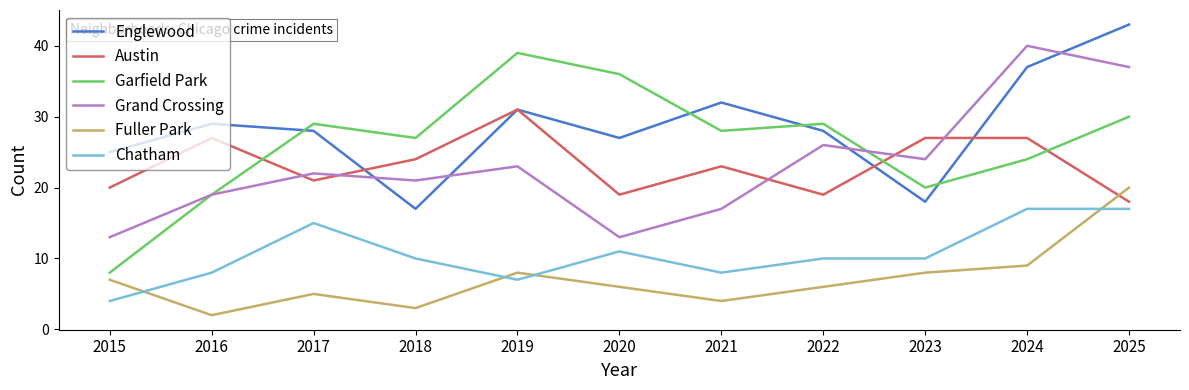

Is the value of Garfield Park at 2021 greater than the value of Austin at 2021?

Yes